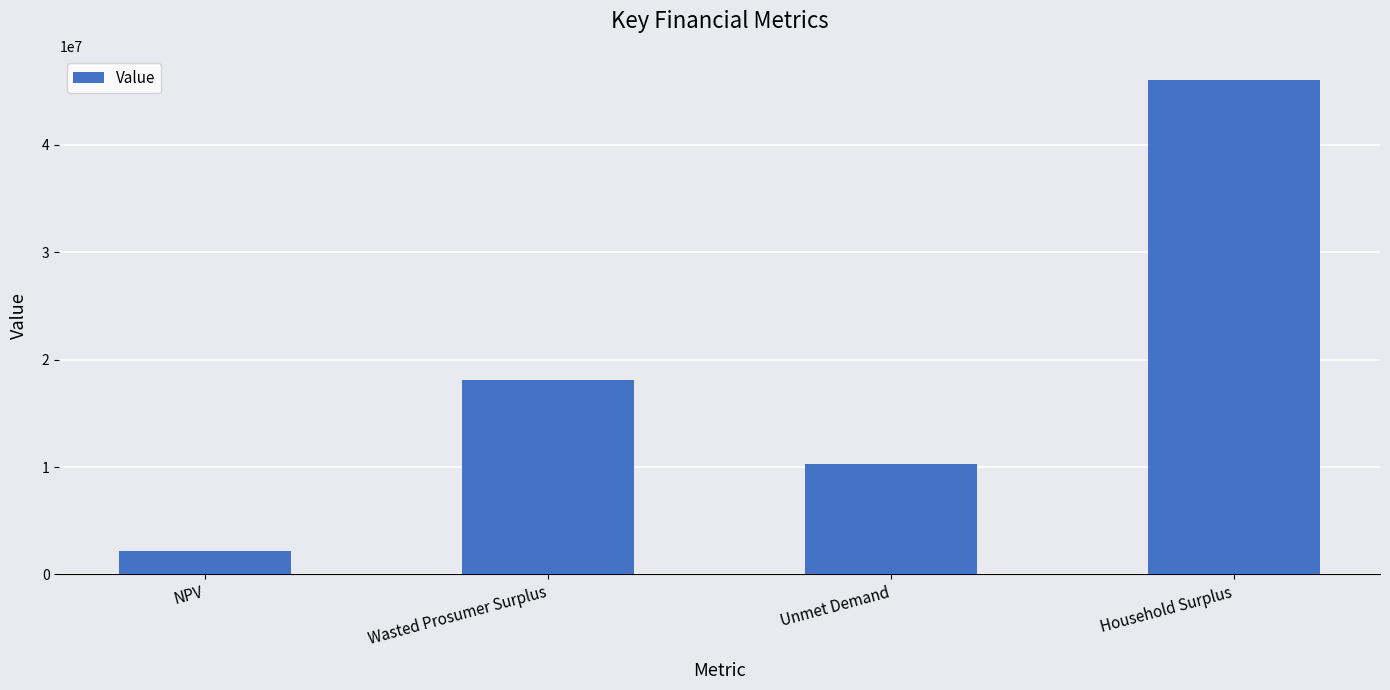

Is it true that the value at Household Surplus is 23766733.2?

False